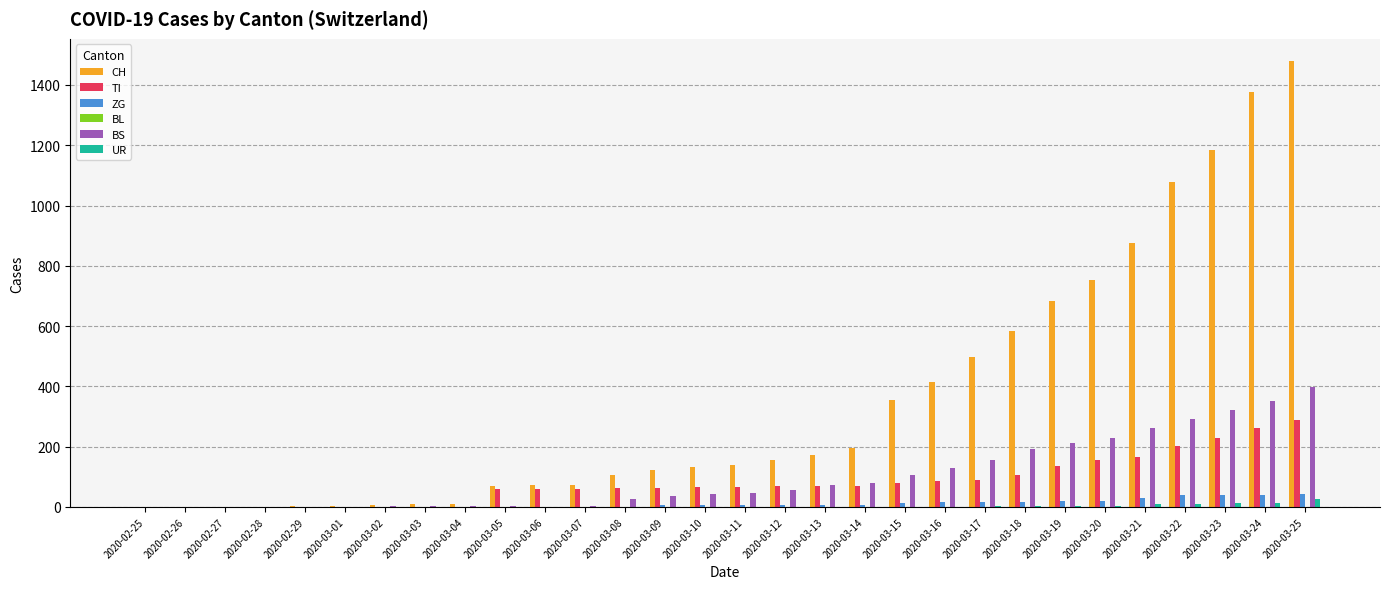

What is the maximum value for BS?

397